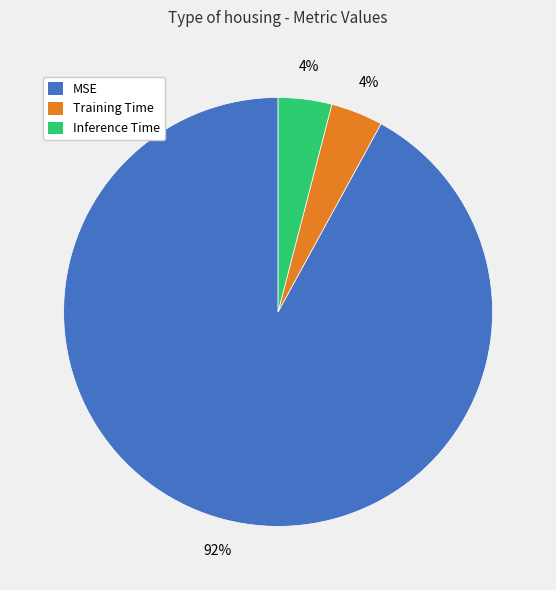

What percentage is the MSE slice, to the nearest percent?

92%